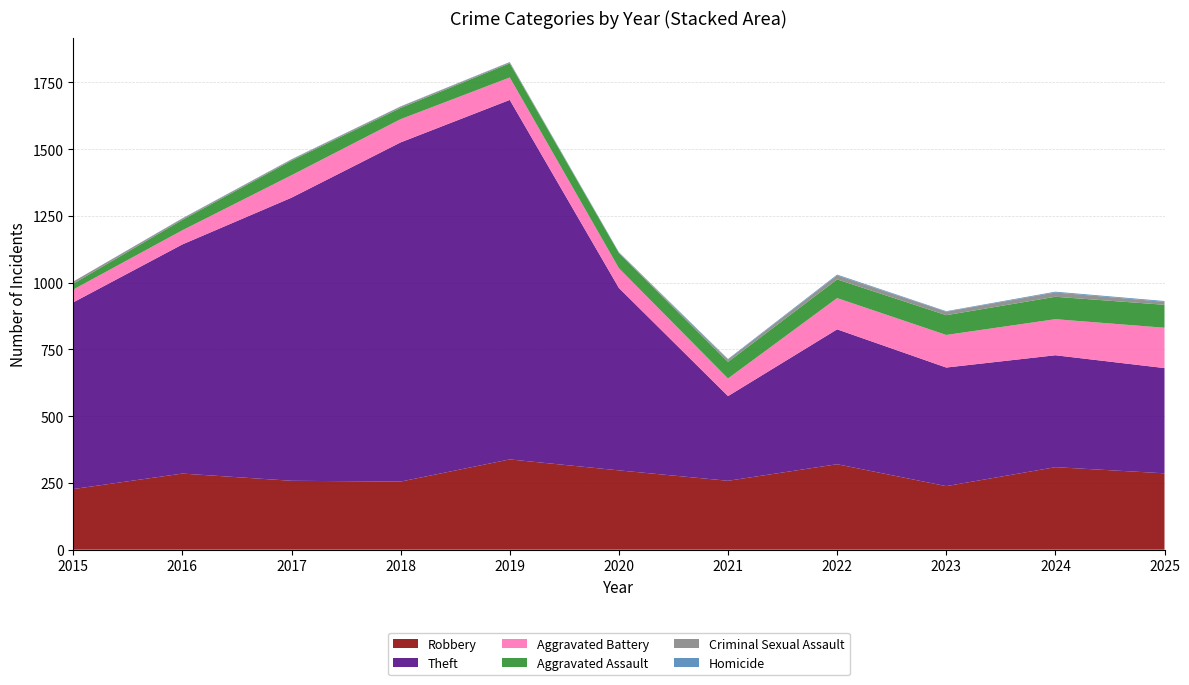

Reading left to right, transcribe all the data shown in this chart.

Robbery: 2015=227	2016=285	2017=258	2018=255	2019=338	2020=297	2021=258	2022=320	2023=238	2024=309	2025=286
Theft: 2015=699	2016=858	2017=1060	2018=1270	2019=1346	2020=683	2021=317	2022=505	2023=444	2024=419	2025=394
Aggravated Battery: 2015=48	2016=53	2017=84	2018=87	2019=84	2020=74	2021=66	2022=117	2023=122	2024=135	2025=151
Aggravated Assault: 2015=22	2016=39	2017=55	2018=42	2019=53	2020=57	2021=62	2022=70	2023=74	2024=84	2025=86
Criminal Sexual Assault: 2015=8	2016=5	2017=4	2018=5	2019=4	2020=1	2021=9	2022=15	2023=13	2024=16	2025=11
Homicide: 2015=0	2016=1	2017=1	2018=1	2019=1	2020=2	2021=2	2022=3	2023=2	2024=3	2025=3